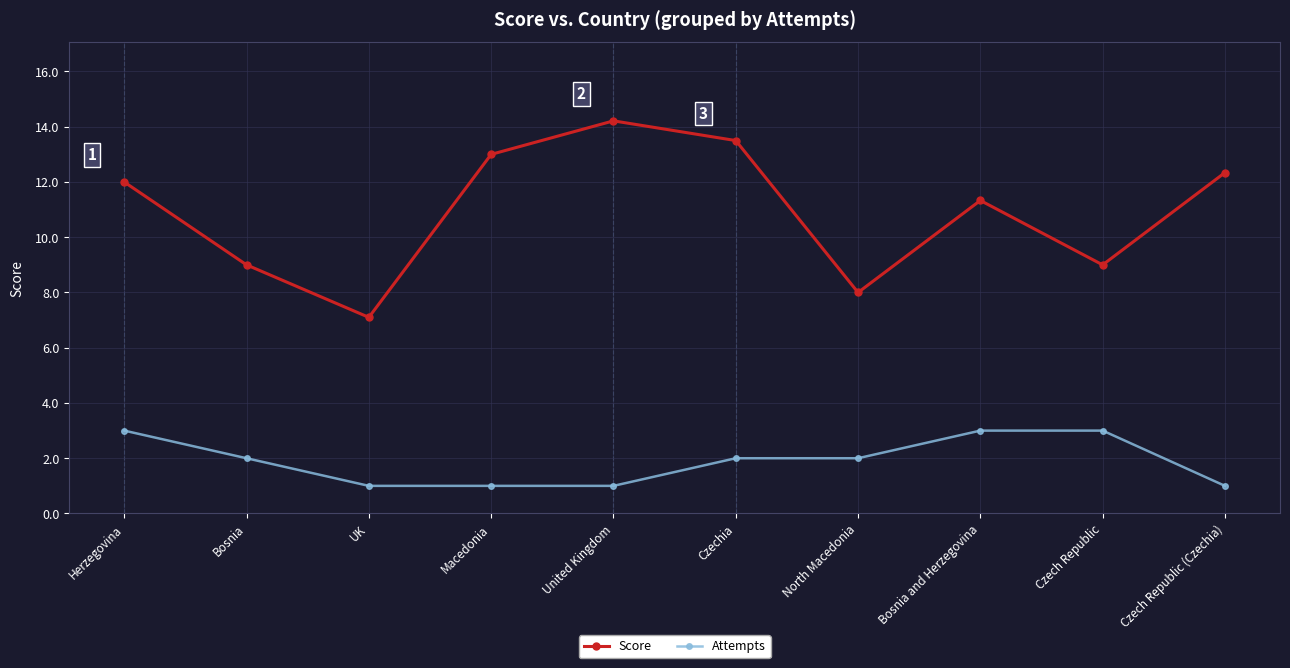

What is the label of the 3rd point from the right?

Bosnia and Herzegovina